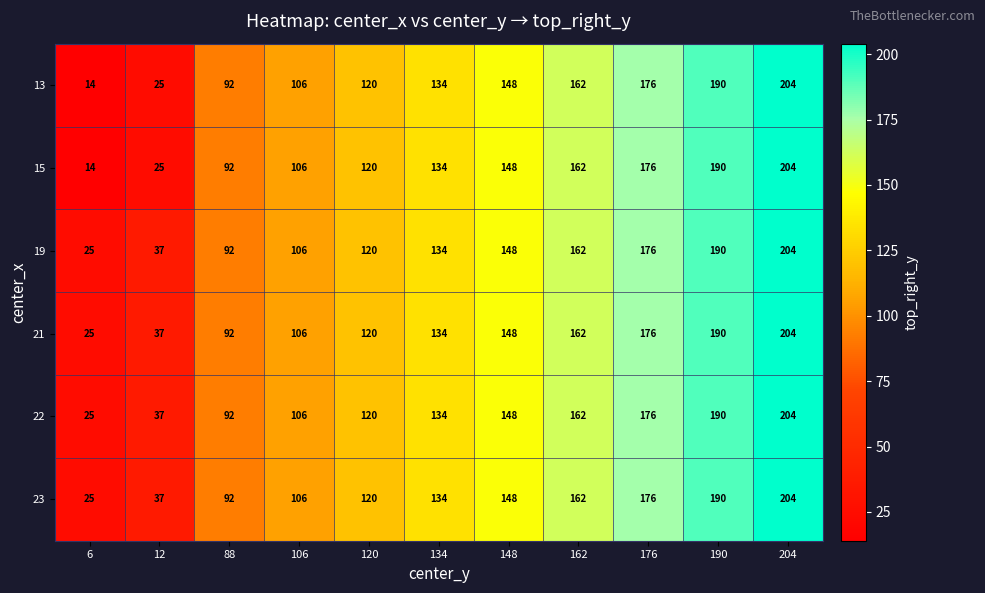

List the labels in order of 19 value, largest first.

204, 190, 176, 162, 148, 134, 120, 106, 88, 12, 6